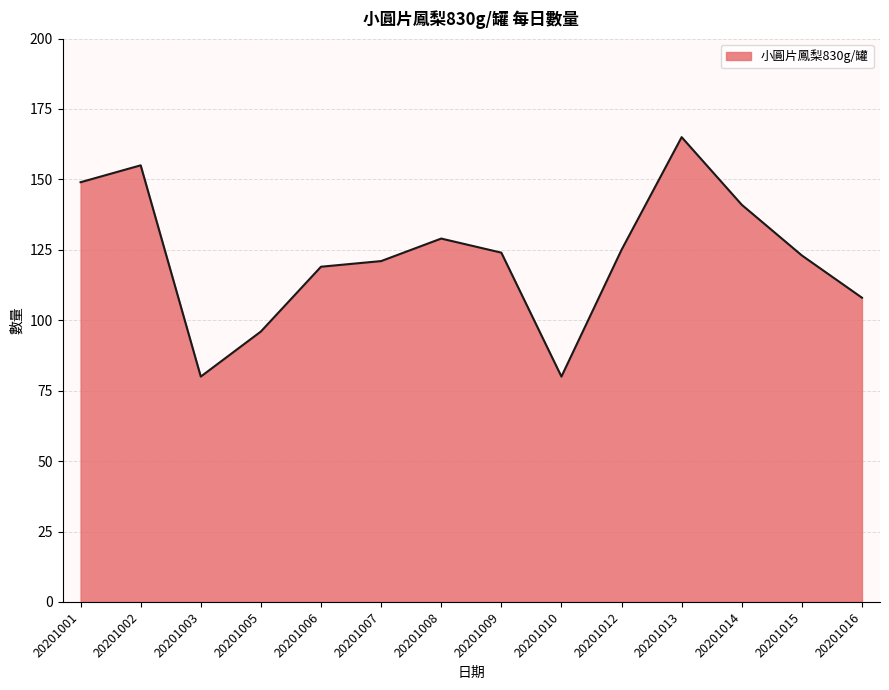

Reading left to right, list all the values displayed in this chart.

149	155	80	96	119	121	129	124	80	125	165	141	123	108